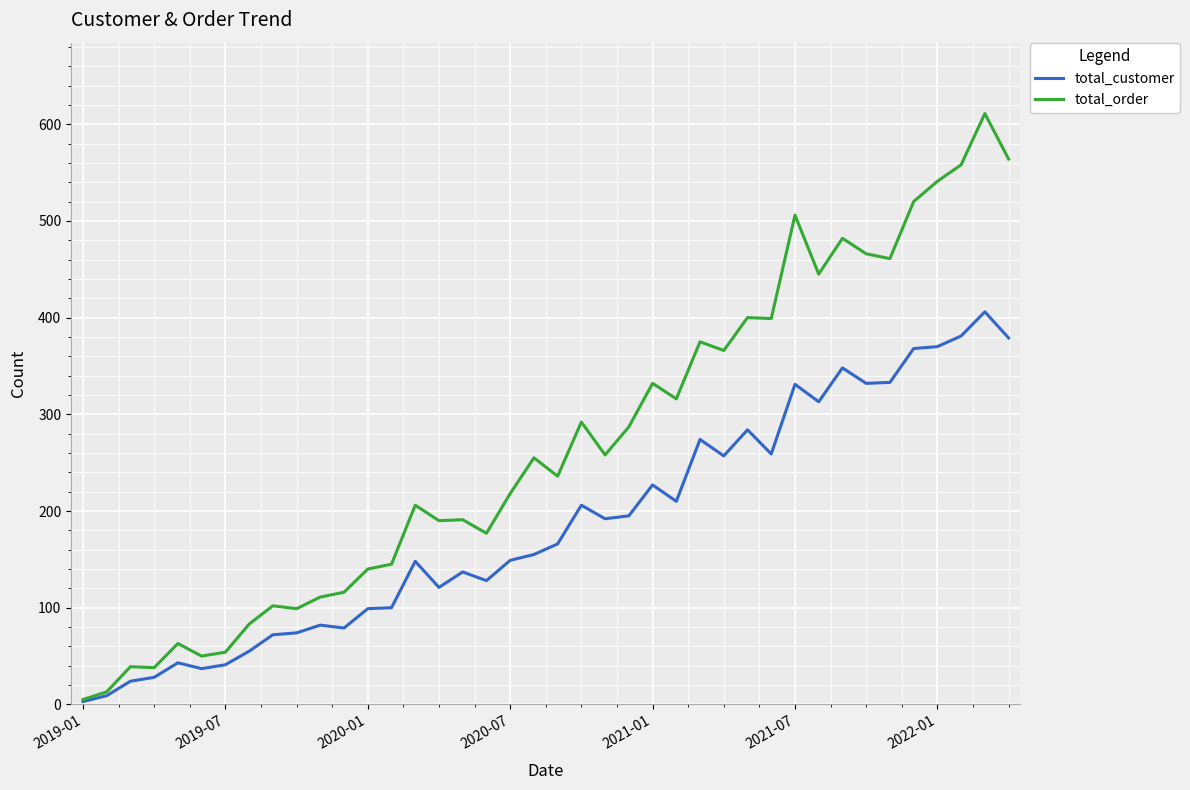

List the series in order of their overall mean, highest first.

total_order, total_customer